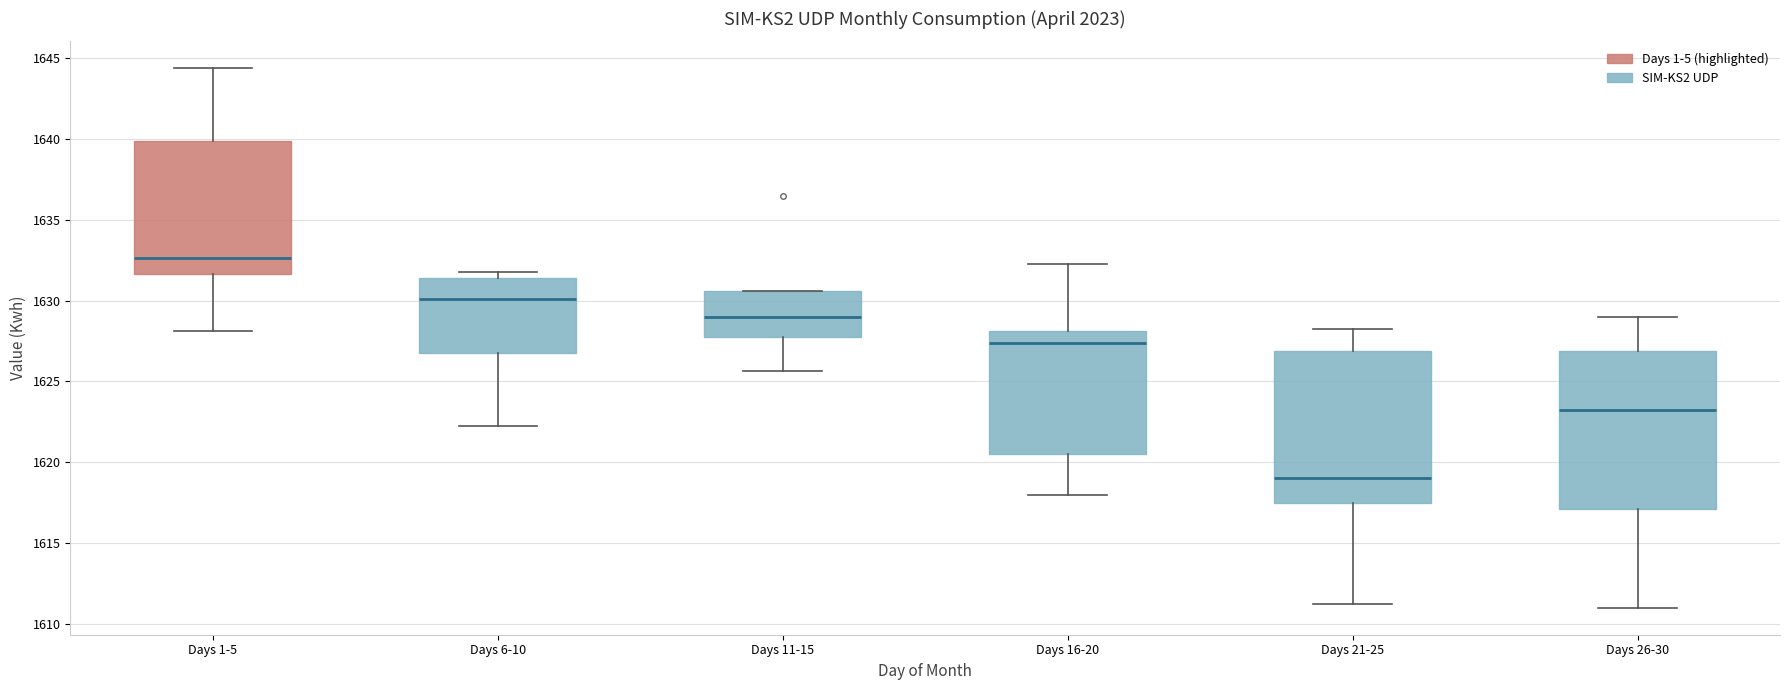

Where is the upper edge of the box for Days 6-10 on the y-axis? The values are not printed on the chart, so give them approximately, as read against the axis.

1631.5